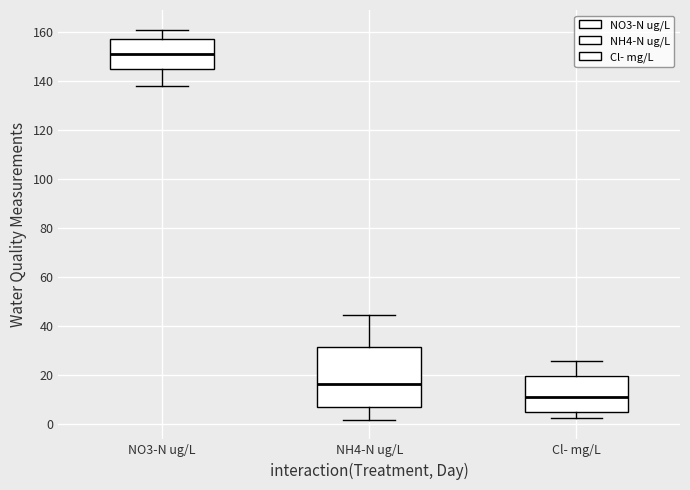

Which box is the tallest, from its lower edge to its upper edge?

NH4-N ug/L